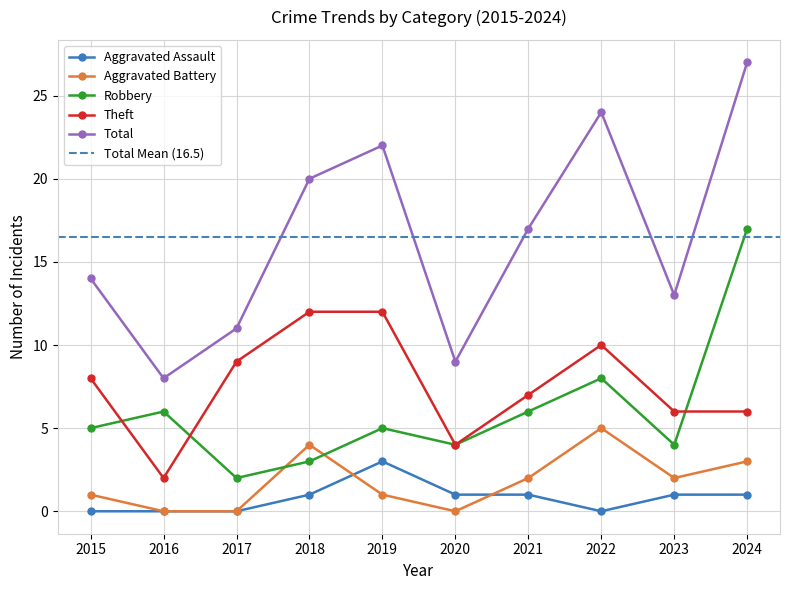

The Theft series shows 12 at 2018. True or false?

True